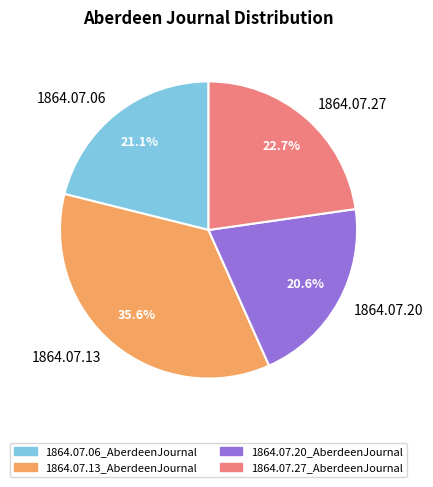

Does any single category account for the majority?

No